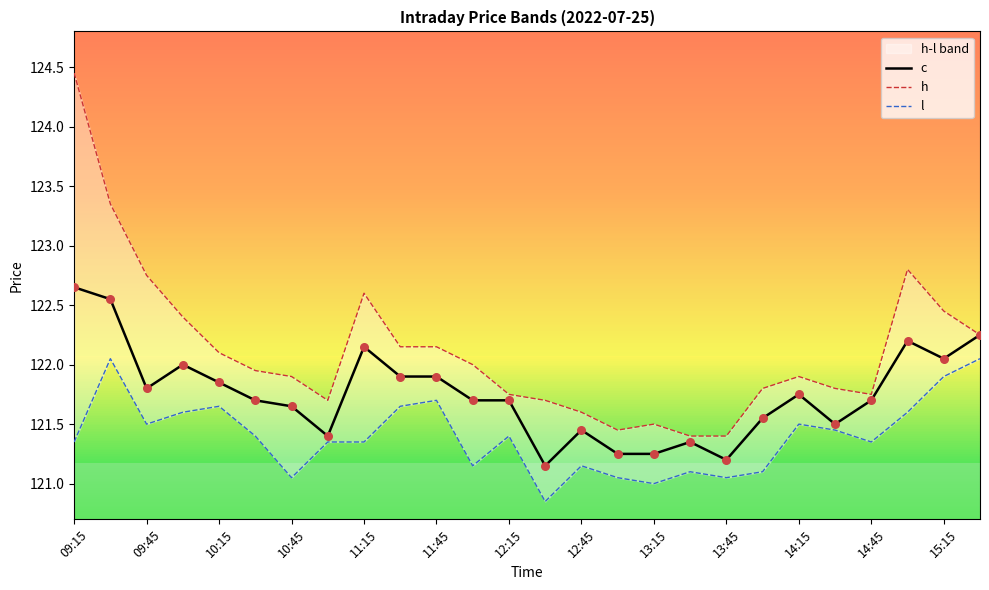

The value of c at 14:45 is 165.4. True or false?

False